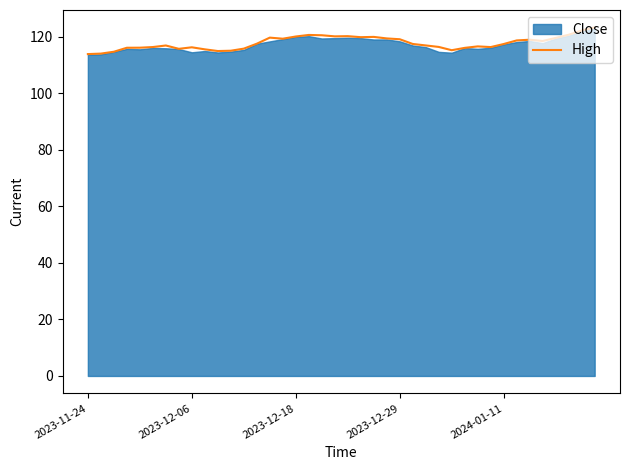

Where is the first local minimum?

7